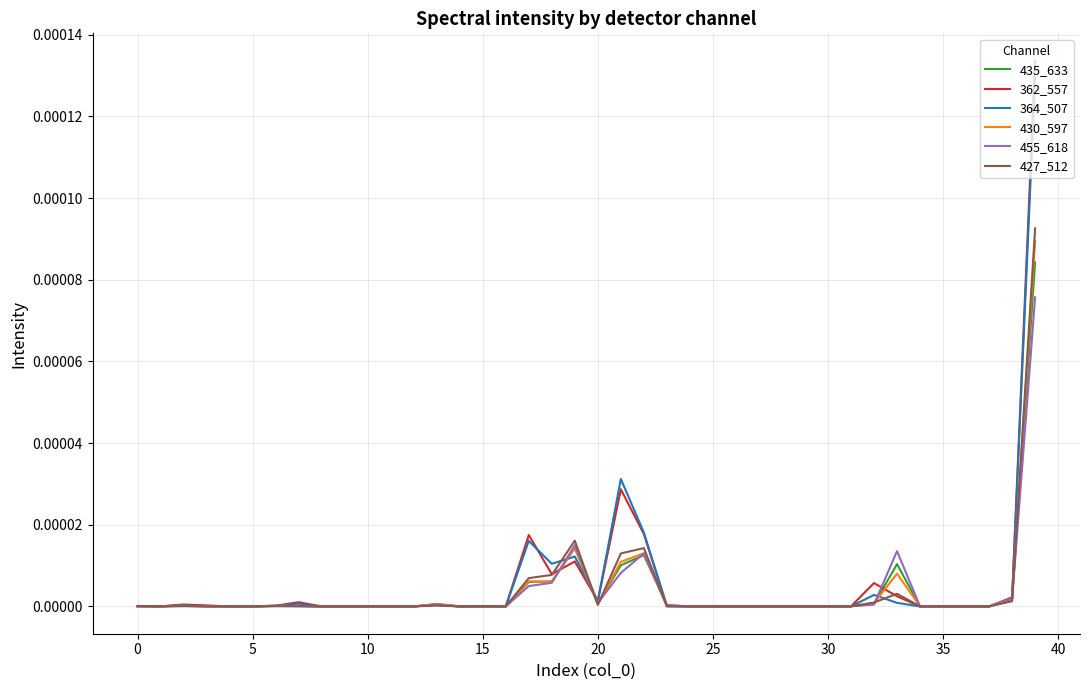

Which series has the largest range (max minus min)?

362_557